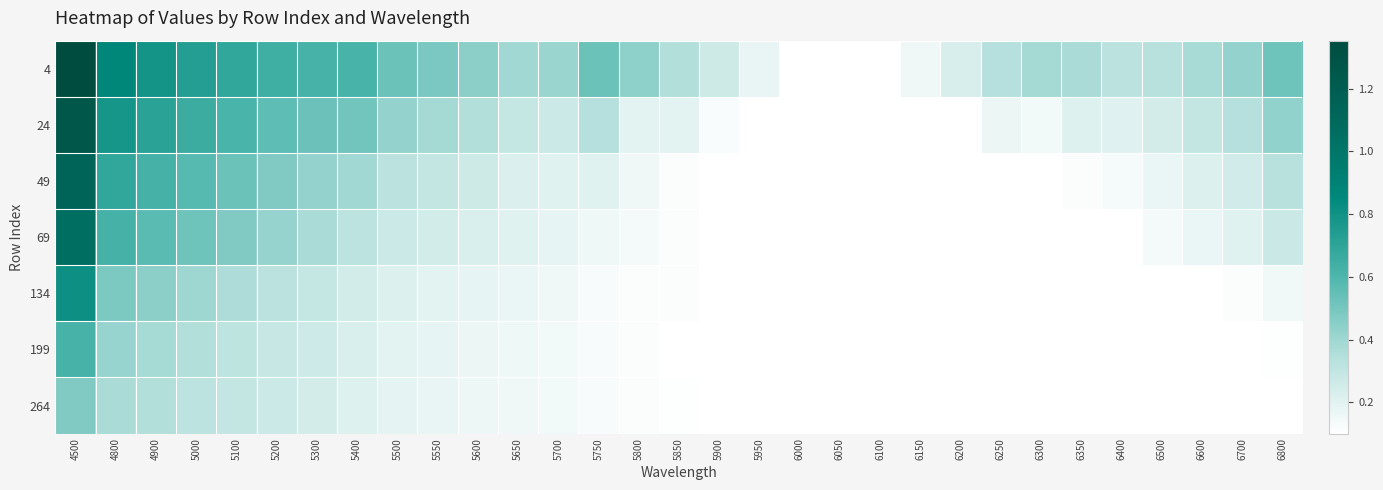

At how many categories does at least one series exceed 0?

31